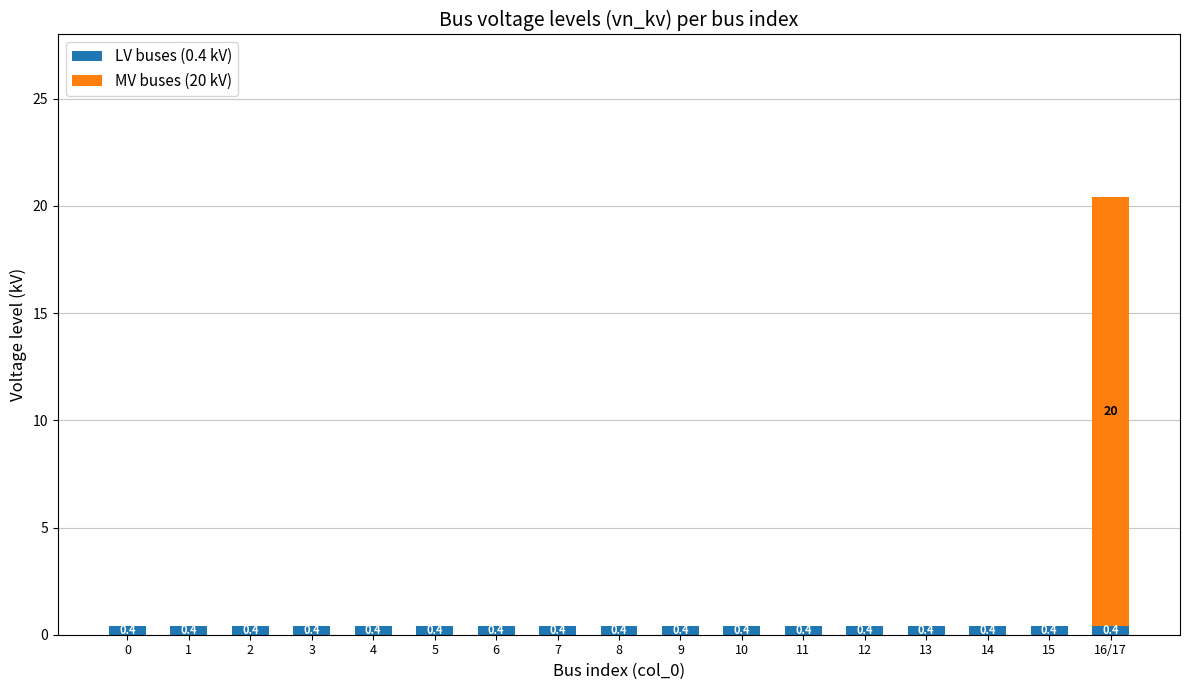

Is it true that LV buses (0.4 kV) equals 0.4 at 5?

True